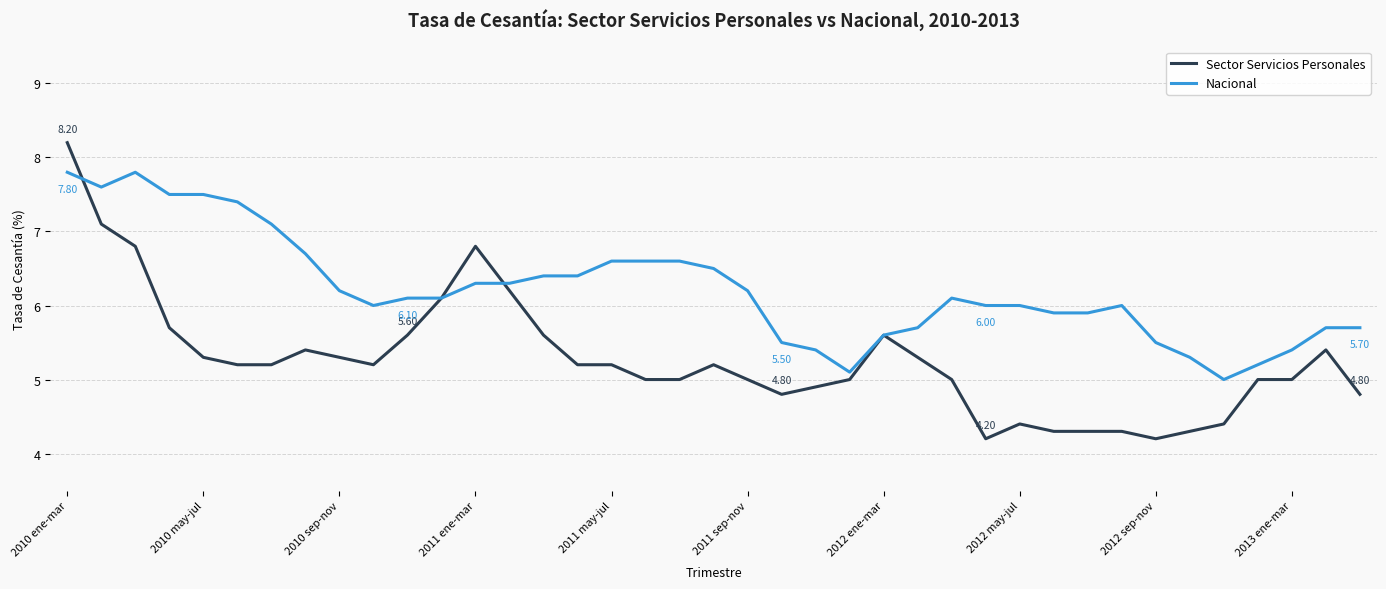

Rank the series by their average value, from lowest to highest.

Sector Servicios Personales, Nacional